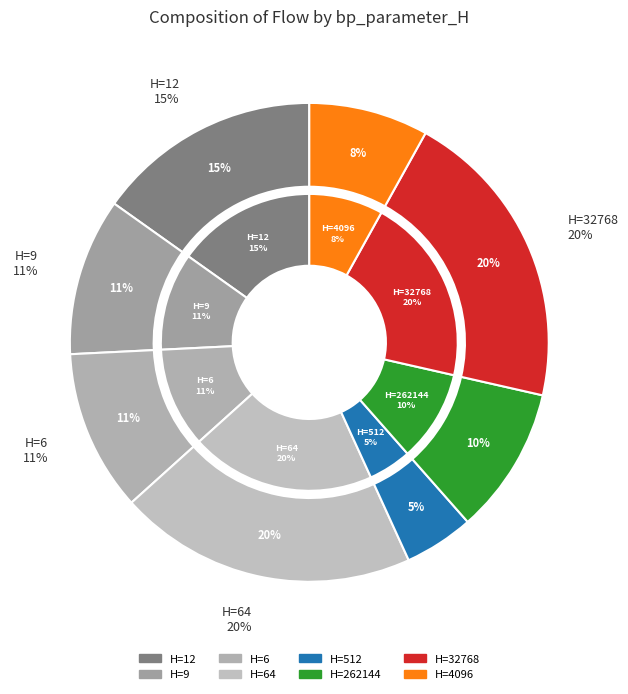

How many slices are in this pie chart?

8